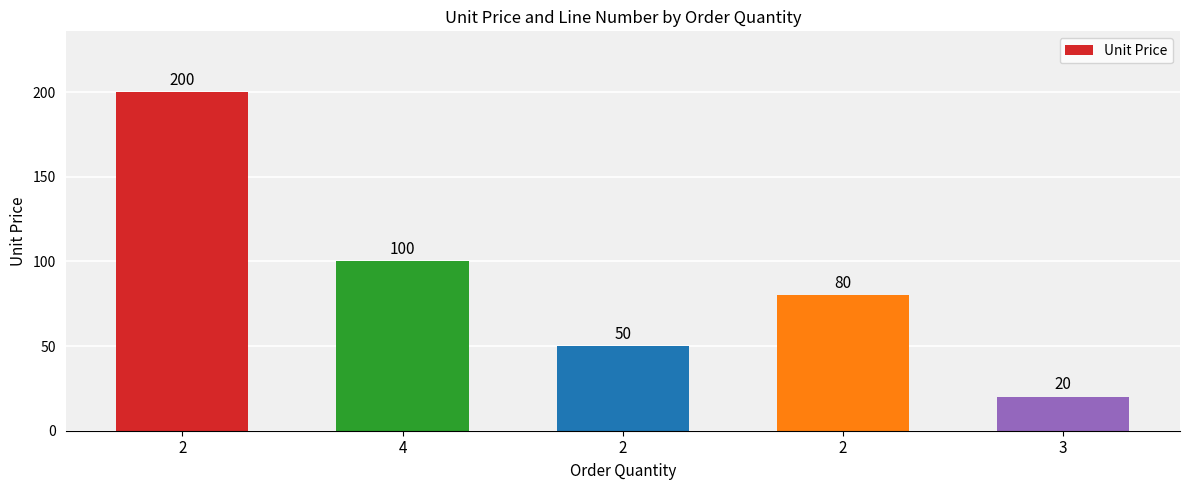

How many bars are there in total?

5